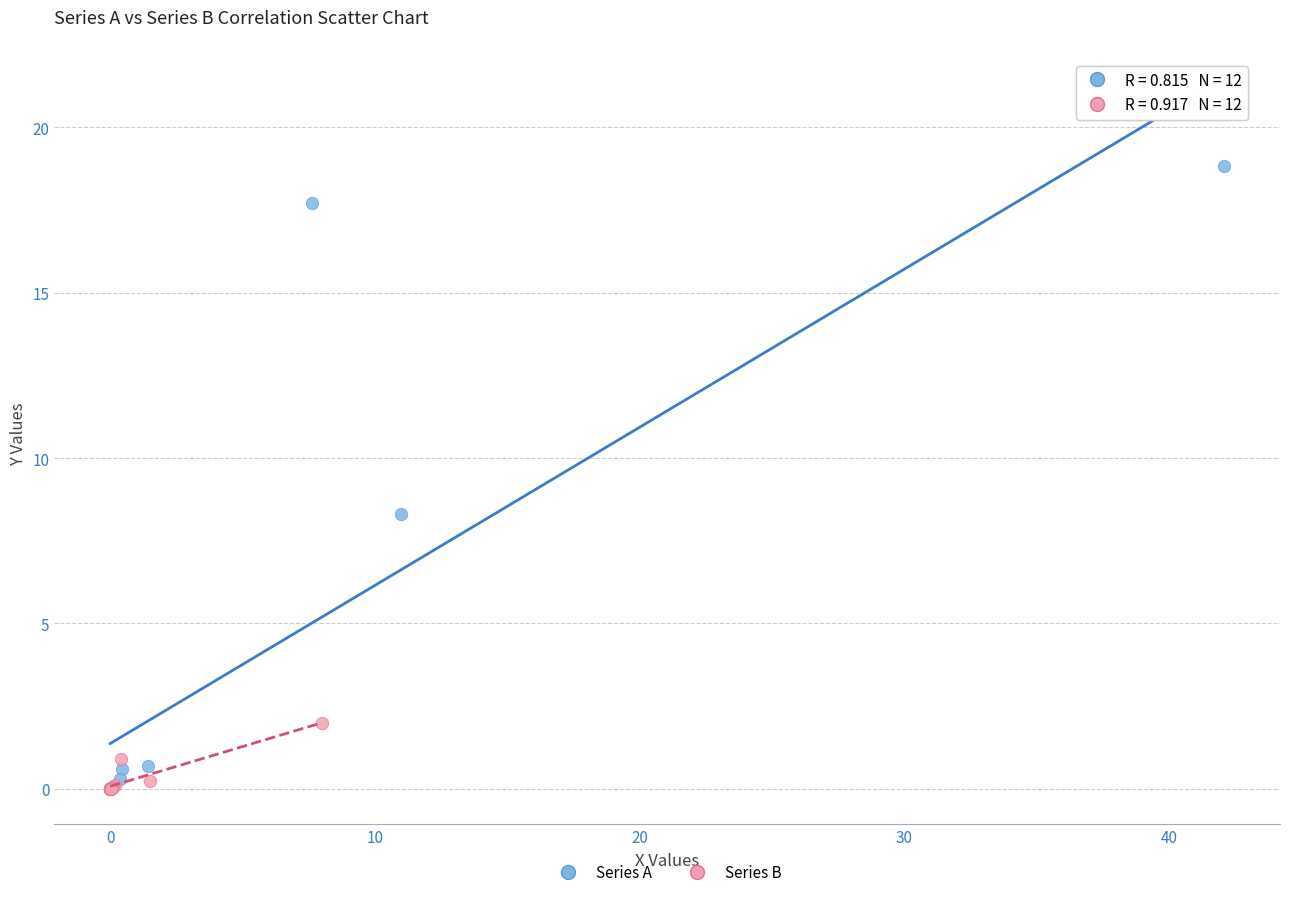

Which series has the widest spread of Y values?

Series A